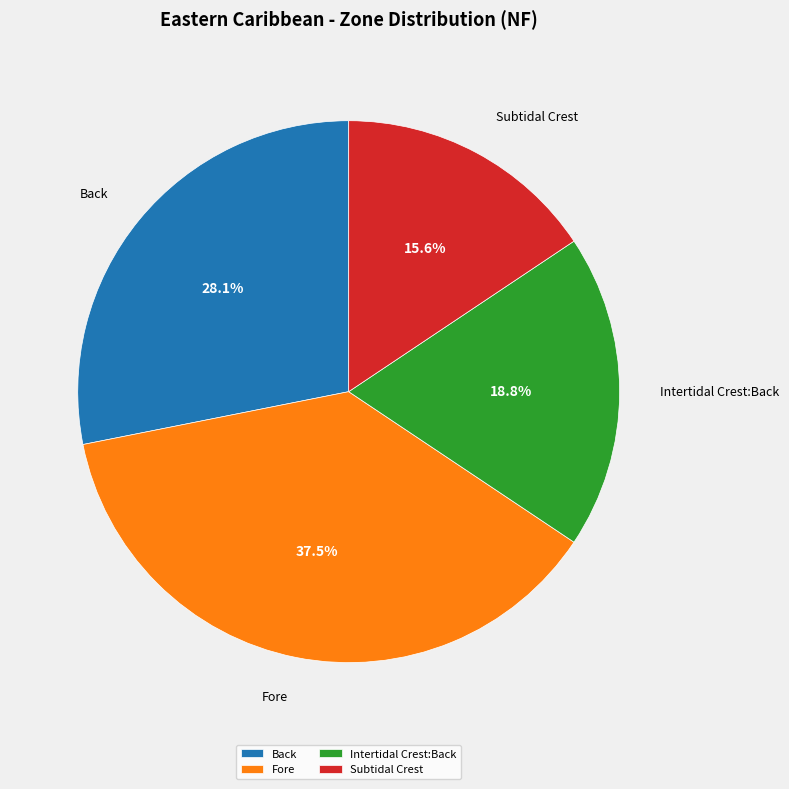

Rank the categories by value from highest to lowest.

Fore, Back, Intertidal Crest:Back, Subtidal Crest